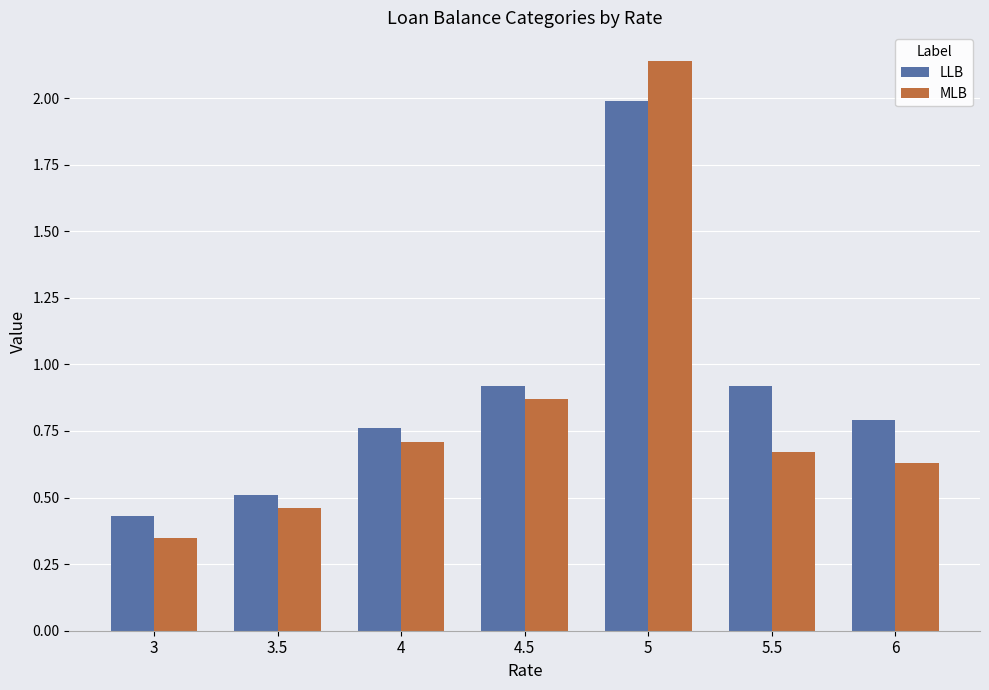

Which series has the largest total across all categories?

LLB